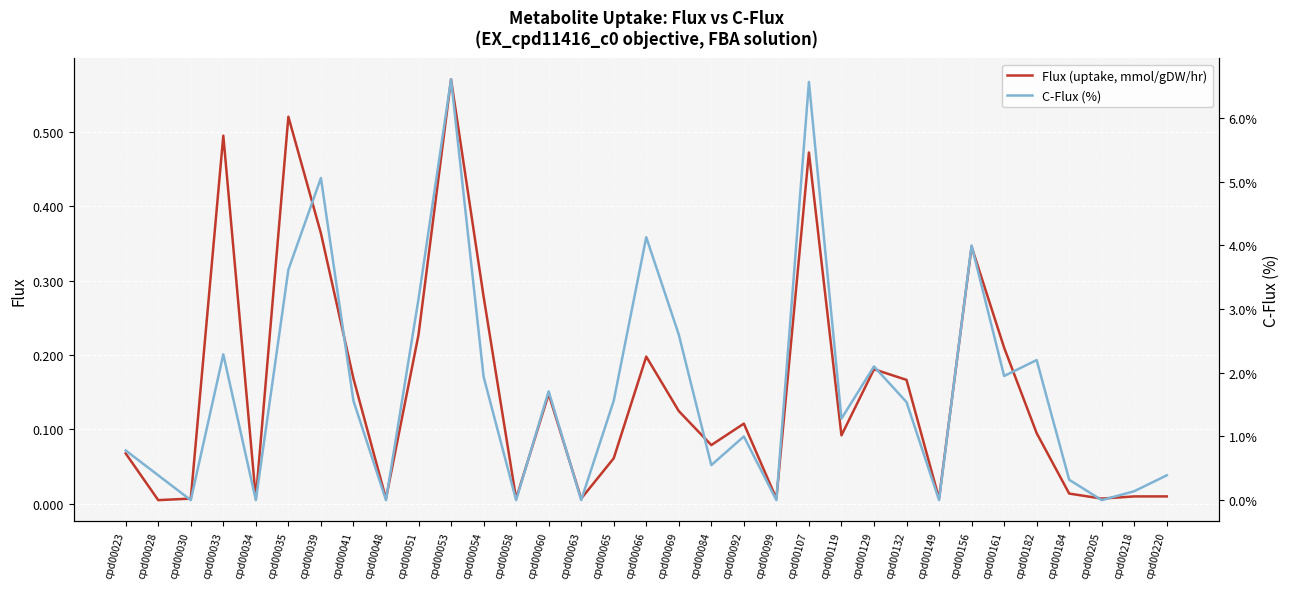

Rank the series at cpd00030 from highest to lowest value.

Flux (uptake, mmol/gDW/hr), C-Flux (%)